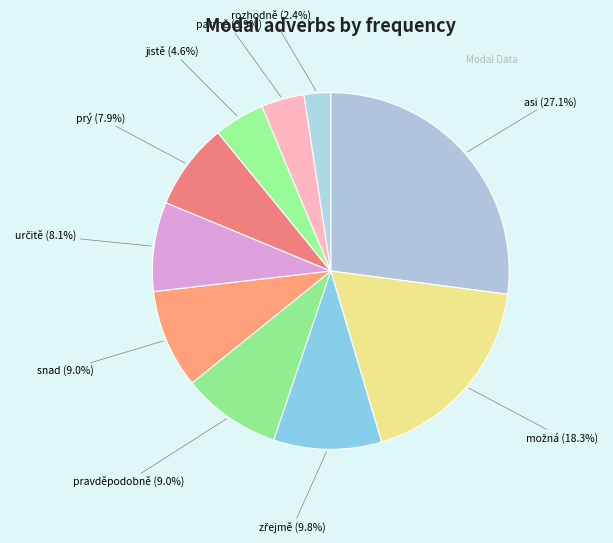

Which category has the smallest portion of the pie?

rozhodně